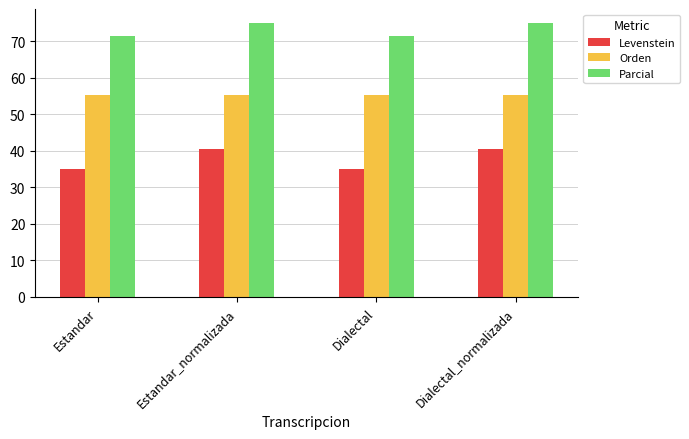

What is the label of the 3rd bar from the right?

Estandar_normalizada